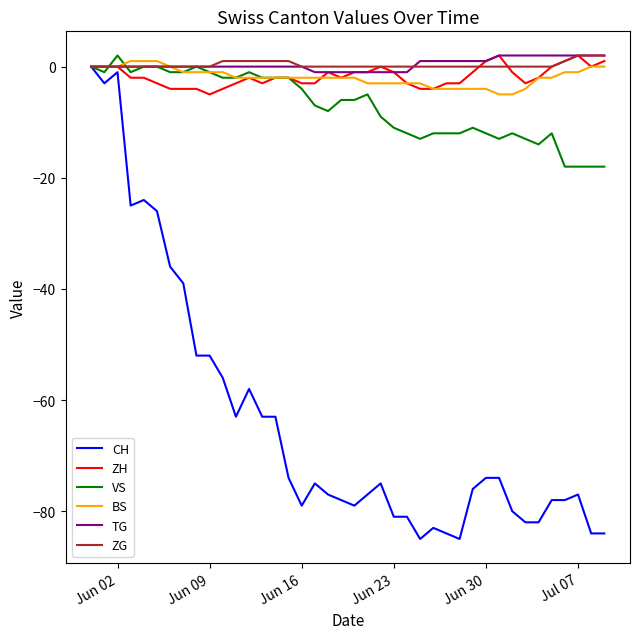

What is the minimum value for BS?

-5